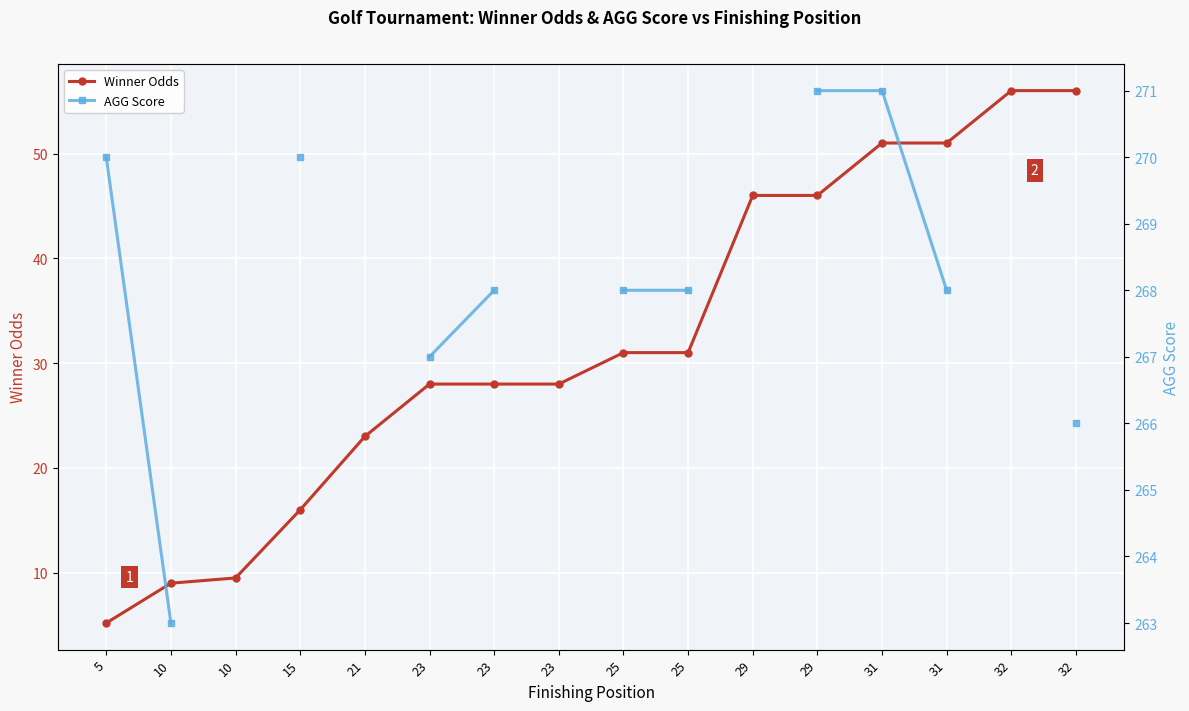

Which series has the largest range (max minus min)?

Winner Odds